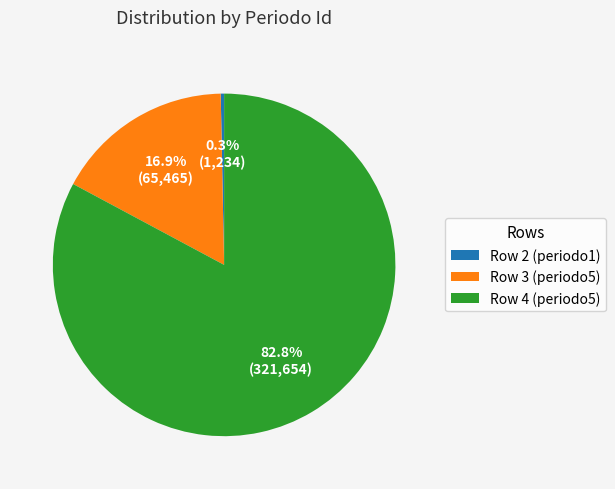

To the nearest percent, what is the difference between the Row 4 (periodo5) and Row 2 (periodo1) slice percentages?

83%